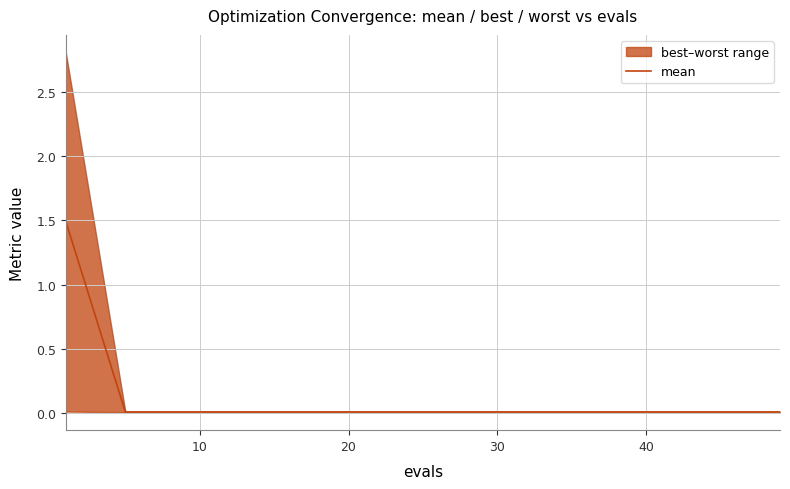

What is the sum of all values?

1.7